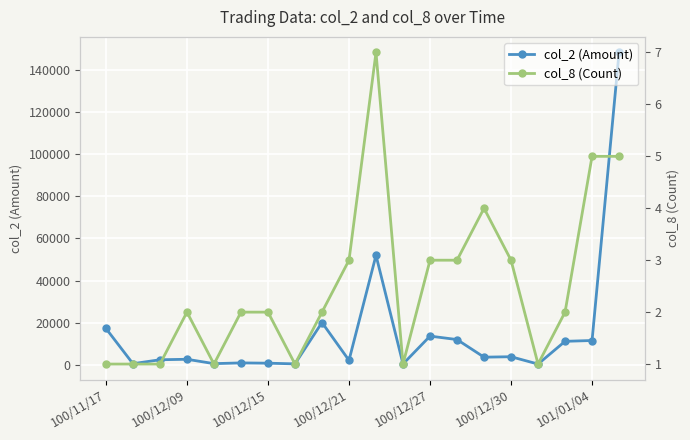

Rank the series by their average value, from highest to lowest.

col_2 (Amount), col_8 (Count)